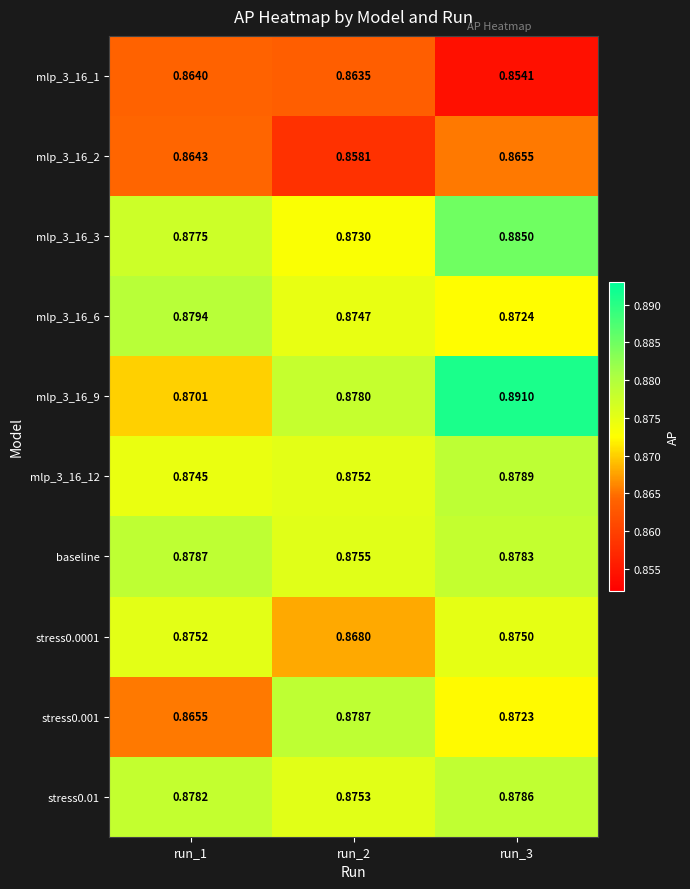

Is the value of stress0.0001 at run_3 greater than the value of stress0.001 at run_1?

Yes